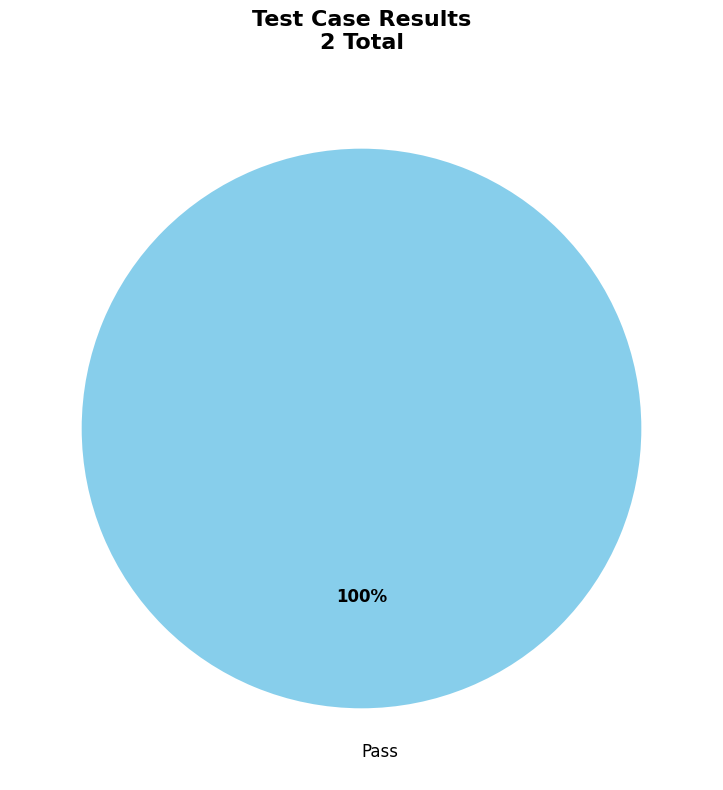

How many slices are in this pie chart?

1